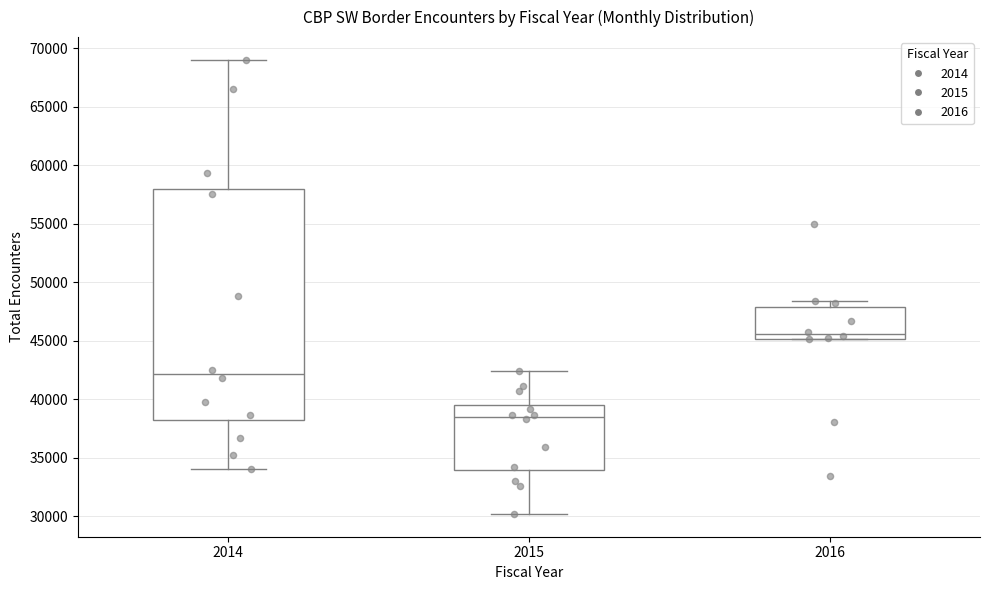

Reading left to right, transcribe this box plot: for each box, give where its median line is, the range the box spans, and where its two whiskers end, as read against the y-axis. The values are not printed on the chart, so give them approximately, as read against the axis.

2014: median 42000, box 38000 to 58000, whiskers 34000 to 69000
2015: median 38500, box 34000 to 39500, whiskers 30000 to 42500
2016: median 45500, box 45000 to 48000, whiskers 45000 to 48500